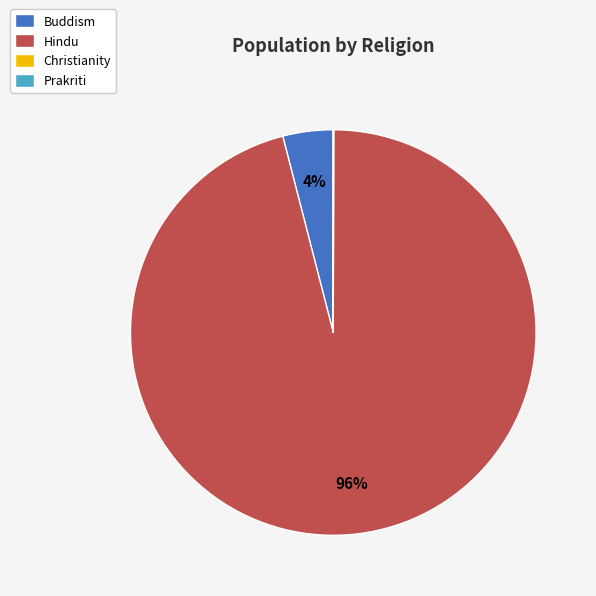

What is the largest slice in the pie chart?

Hindu